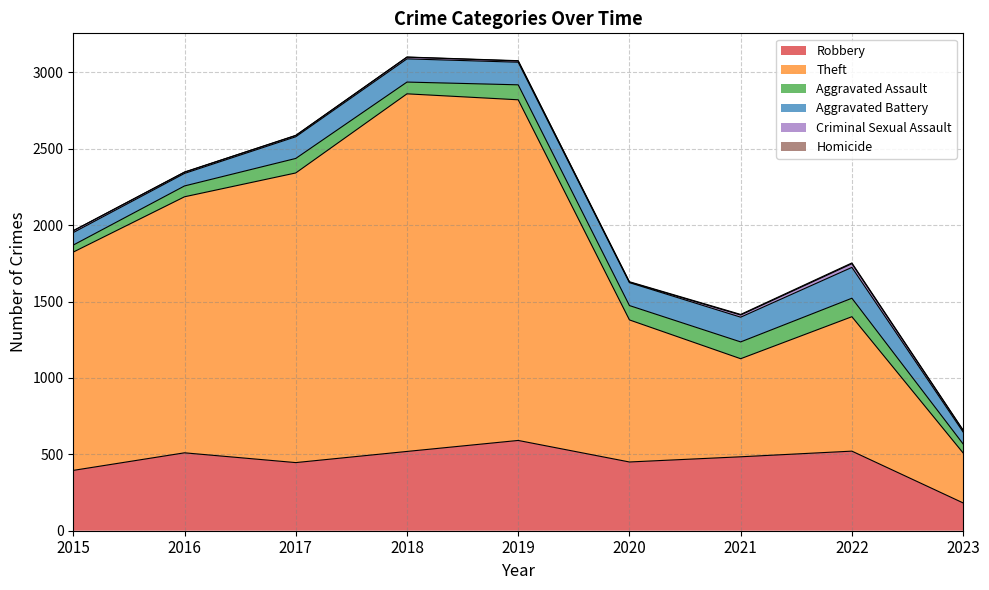

What are all the series names shown in the legend?

Robbery, Theft, Aggravated Assault, Aggravated Battery, Criminal Sexual Assault, Homicide